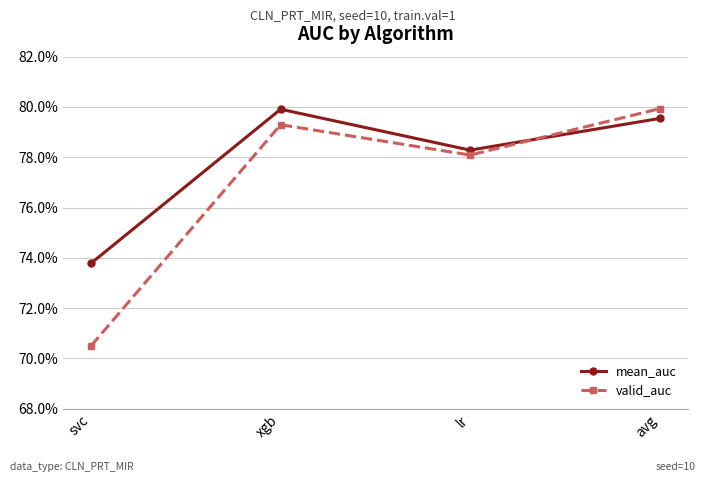

Is it true that mean_auc equals 0.8 at avg?

True